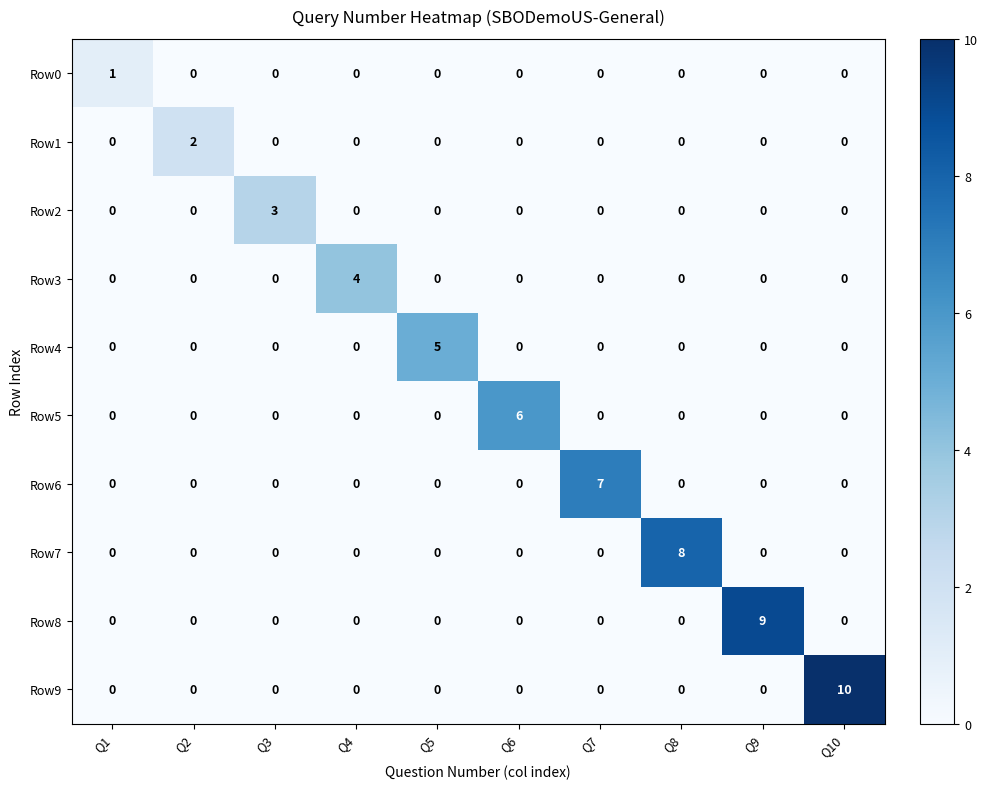

The Row0 series shows 0 at Q3. True or false?

True